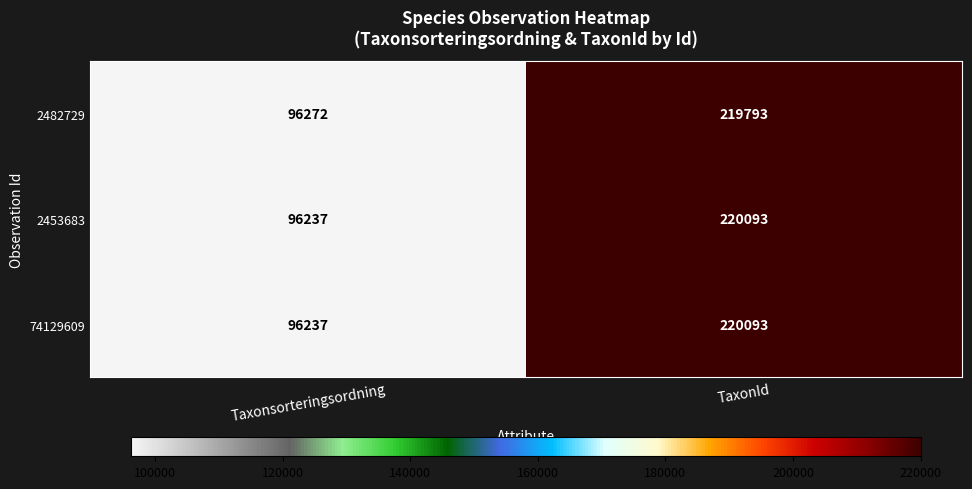

What is the total value across all series at Taxonsorteringsordning?

288746